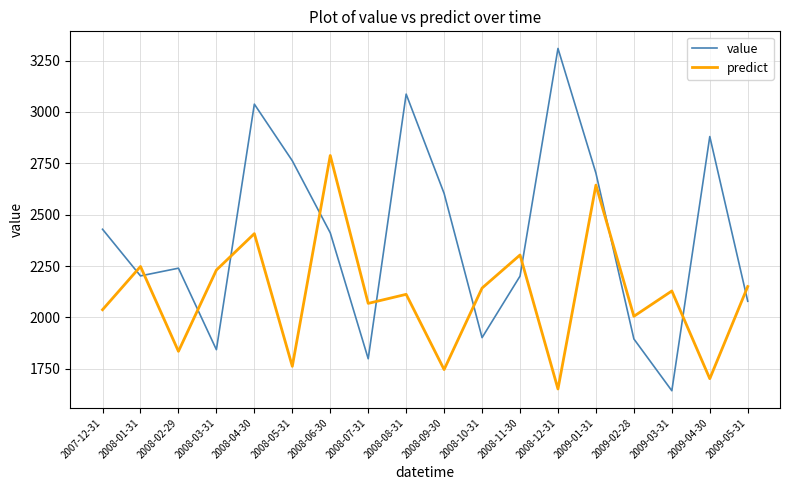

What is the approximate value of predict at 2008-12-31?

1652.0